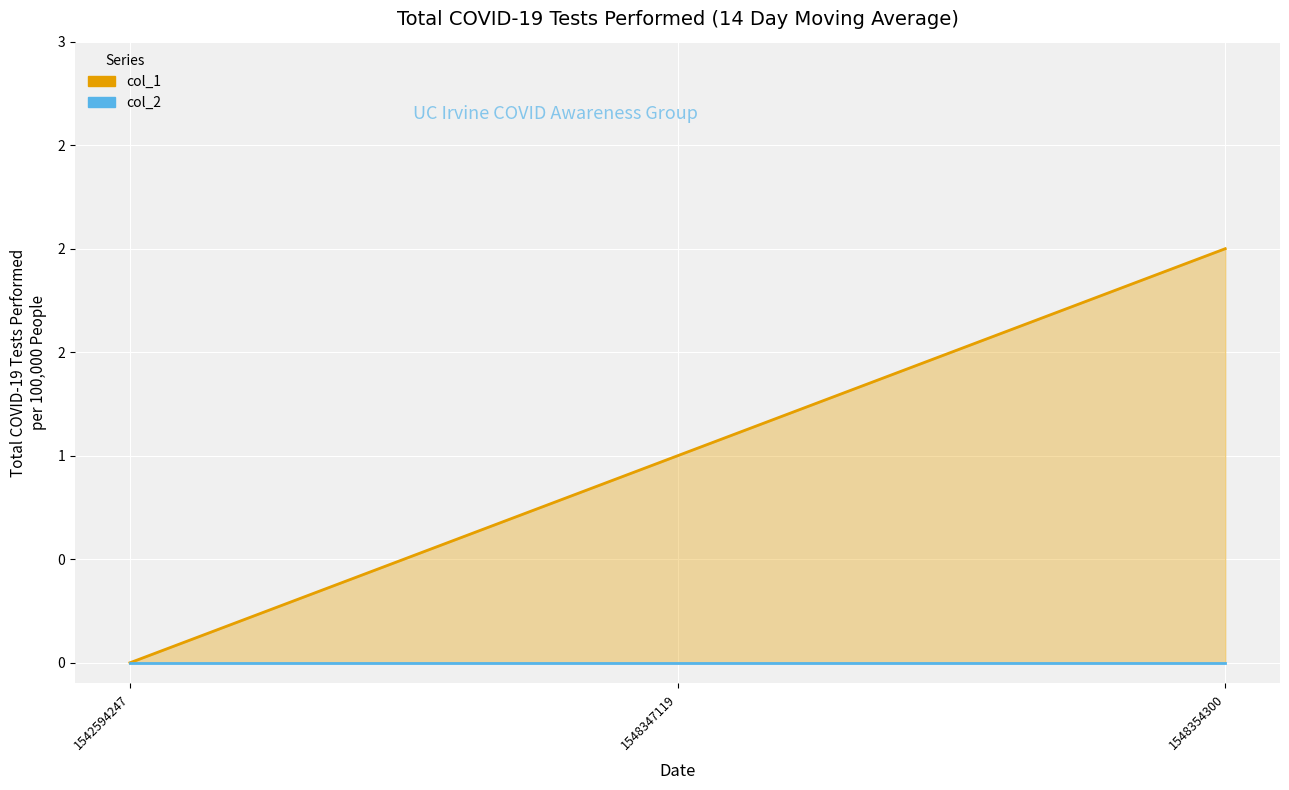

What is the change in value from 1548347119 to 1548354300?

+1